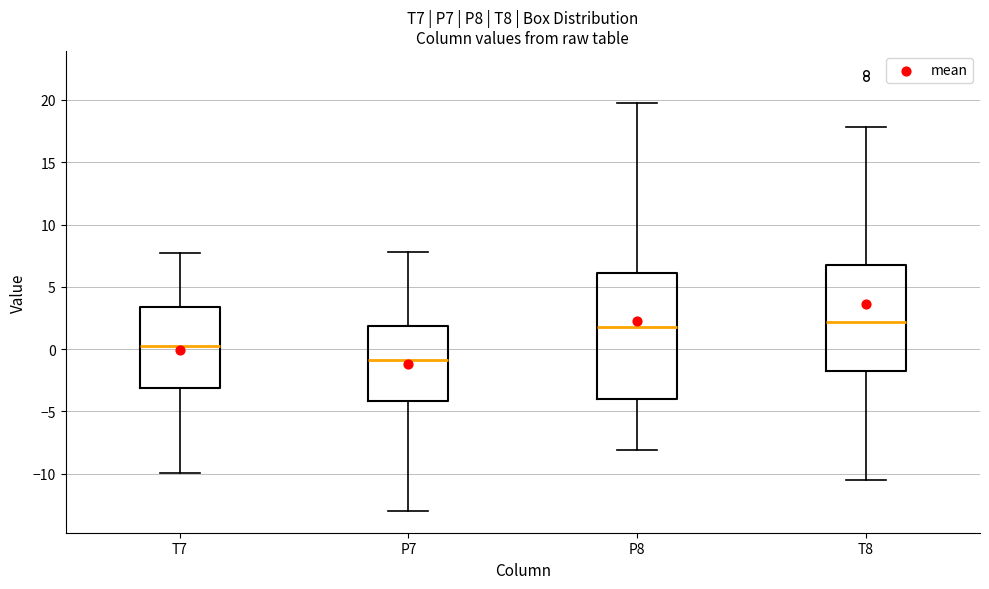

Comparing the boxes themselves (not the whiskers), which one is the tallest?

P8